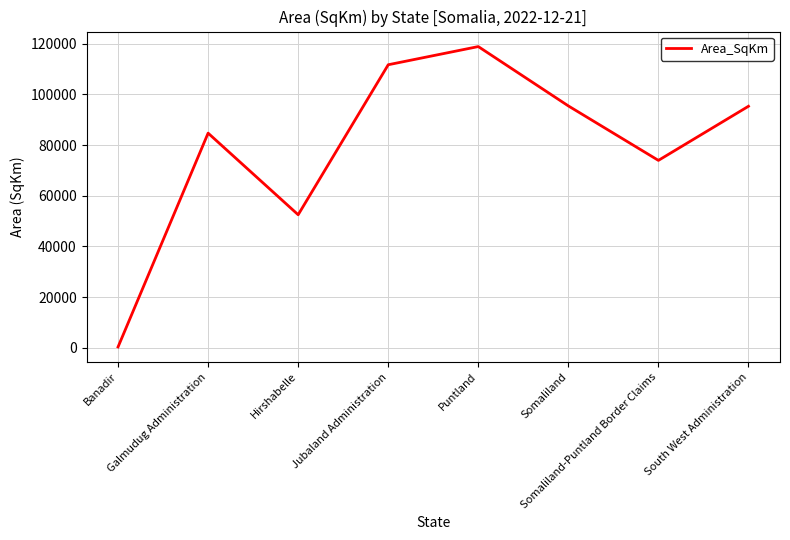

True or false: the data shows 92282.5 at Hirshabelle.

False